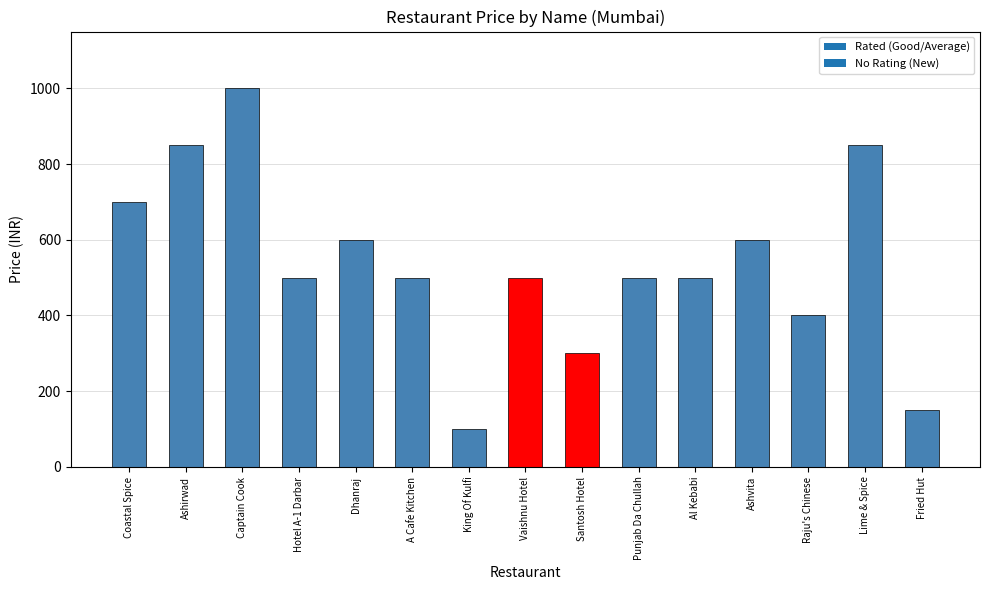

Reading left to right, list all the values displayed in this chart.

Coastal Spice=700	Ashirwad=850	Captain Cook=1000	Hotel A-1 Darbar=500	Dhanraj=600	A Cafe Kitchen=500	King Of Kulfi=100	Vaishnu Hotel=500	Santosh Hotel=300	Punjab Da Chullah=500	Al Kebabi=500	Ashvita=600	Raju's Chinese=400	Lime & Spice=850	Fried Hut=150